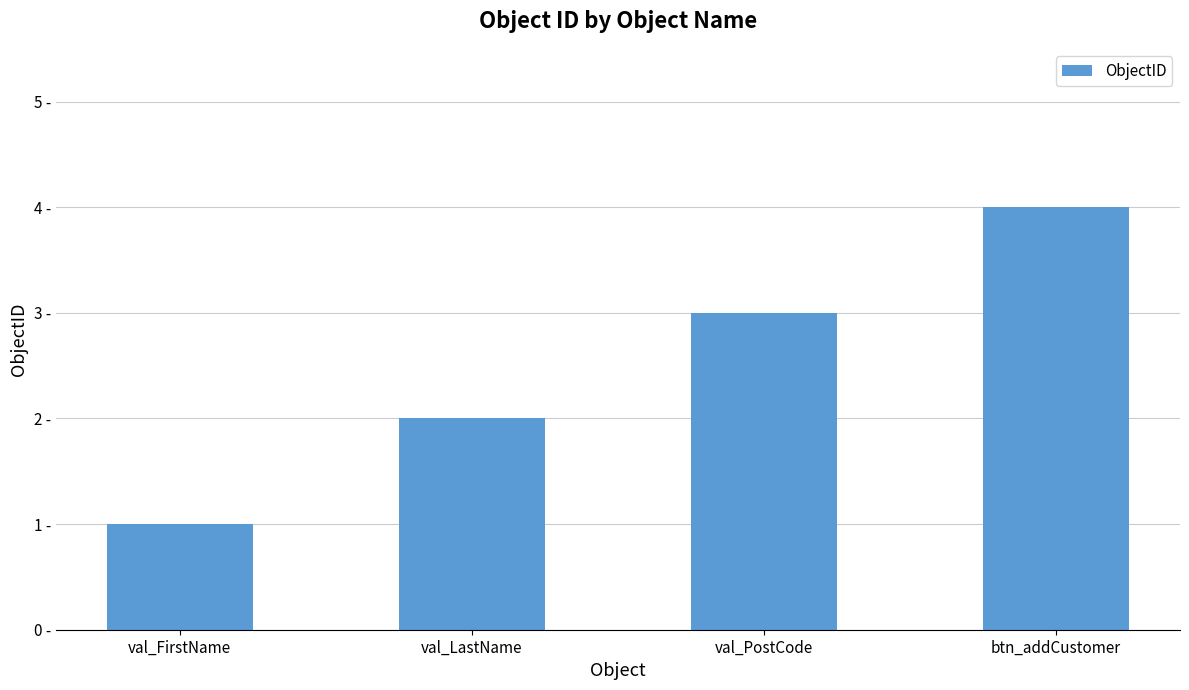

What is the value of the 2nd bar from the left?

2